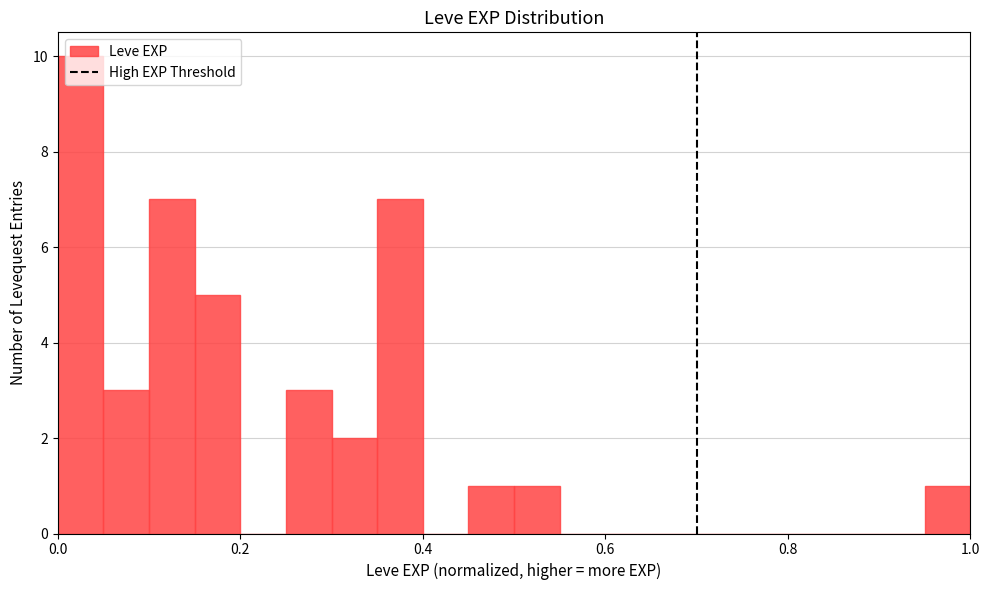

Around what value on the x-axis is the tallest bar? Give the approximate position of its centre, as read against the axis.

0.02